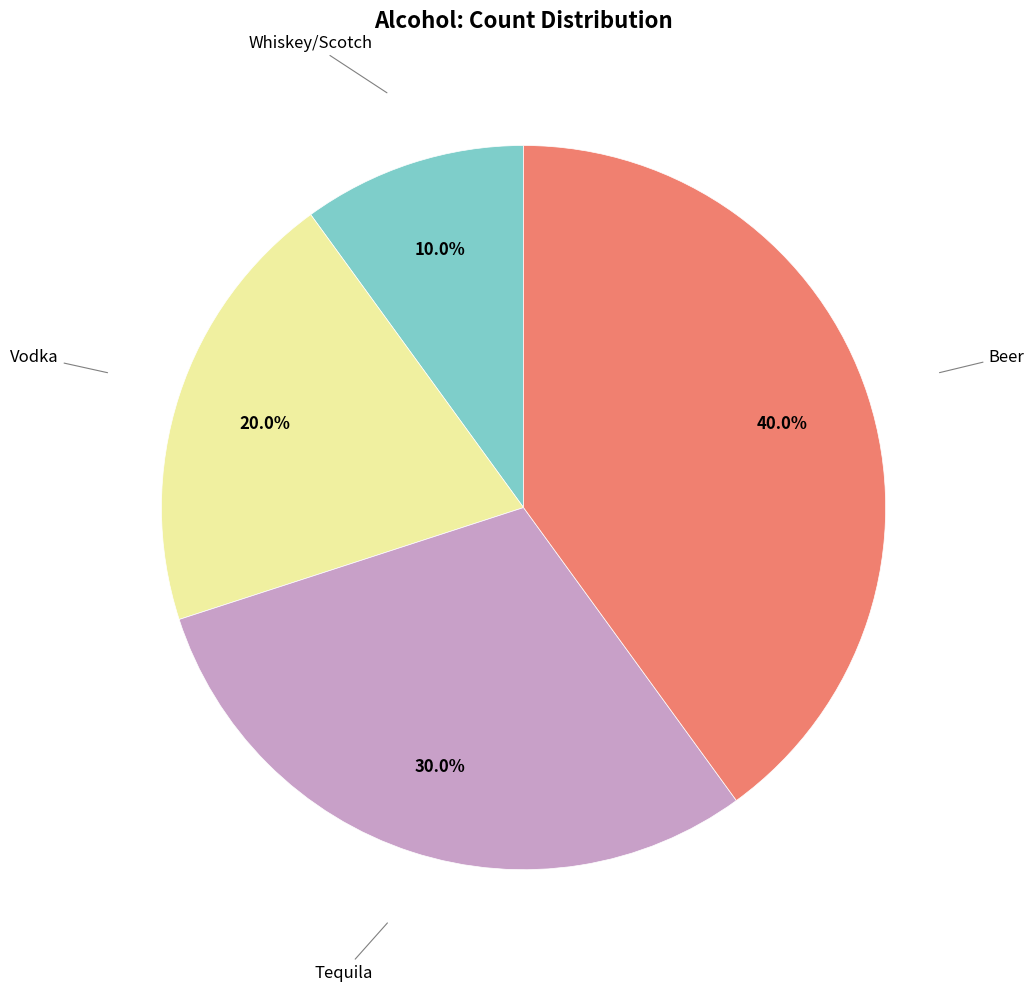

Is there a majority slice in this chart?

No